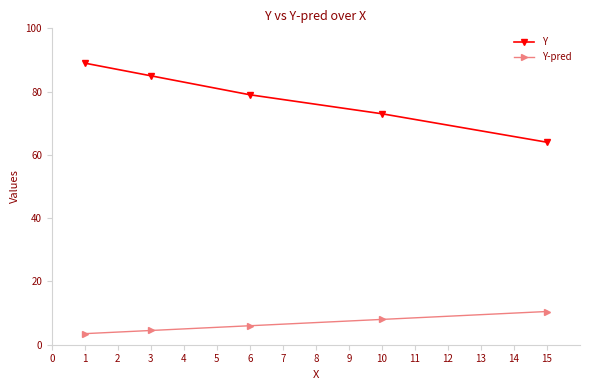

What is the value of the Y-pred point at the 2nd from the left?

4.5